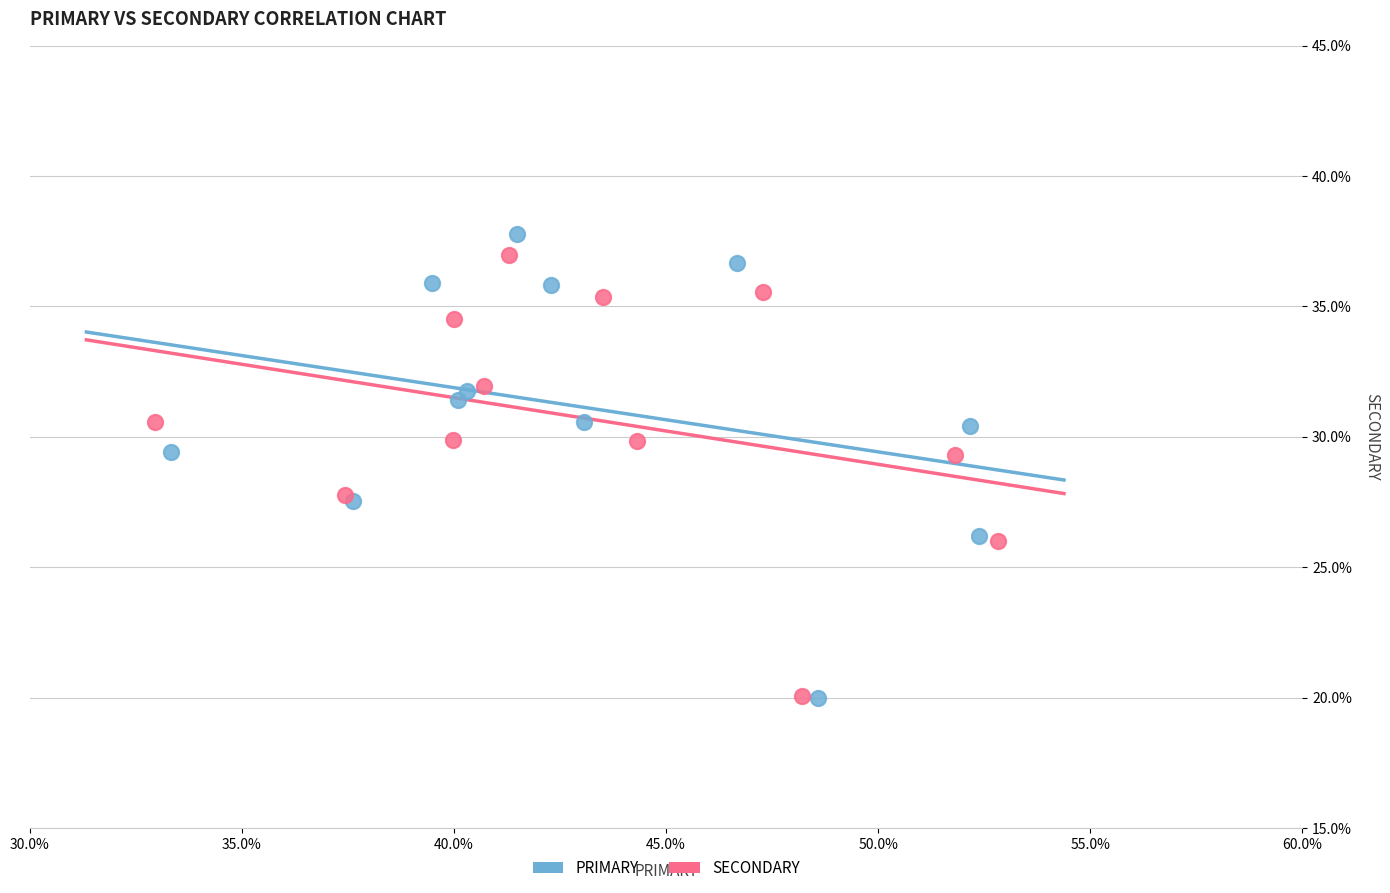

Which series has the widest spread of Y values?

PRIMARY